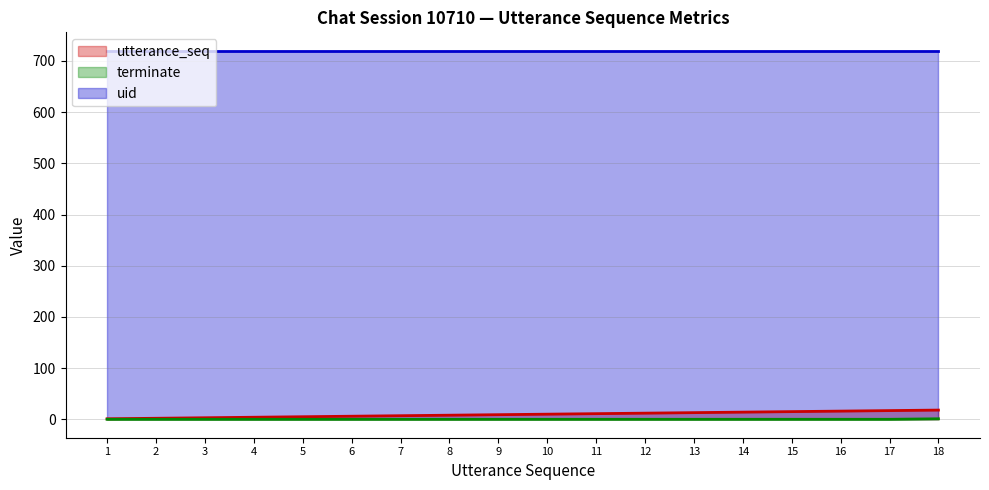

True or false: utterance_seq has more than 2 points higher than both neighbors.

False